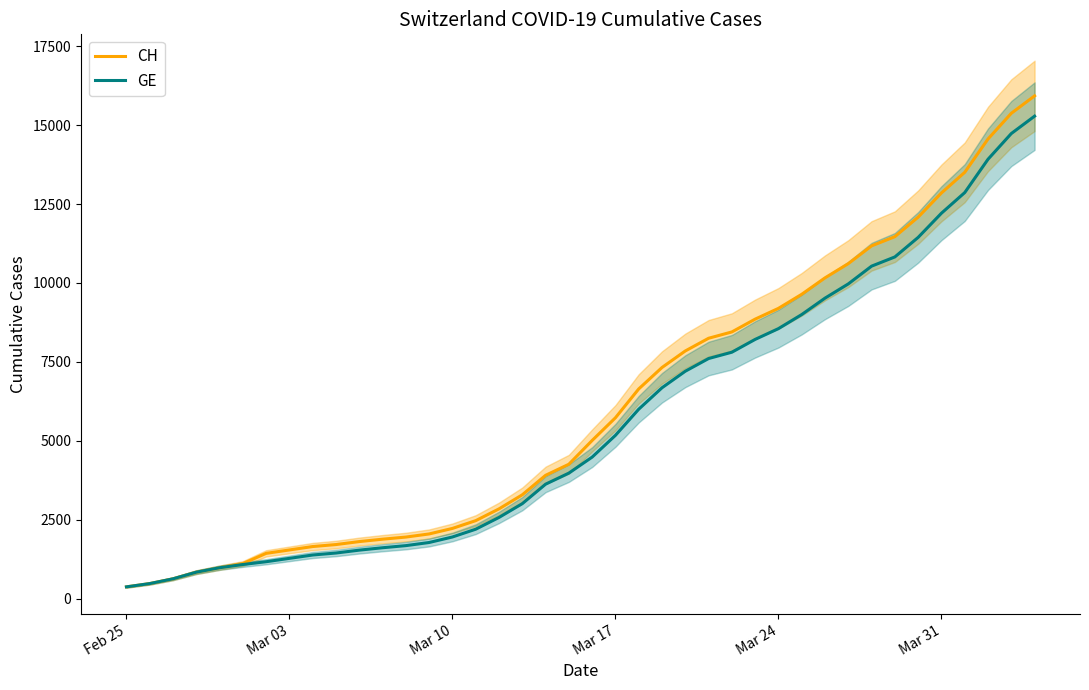

What are all the series names shown in the legend?

CH, GE